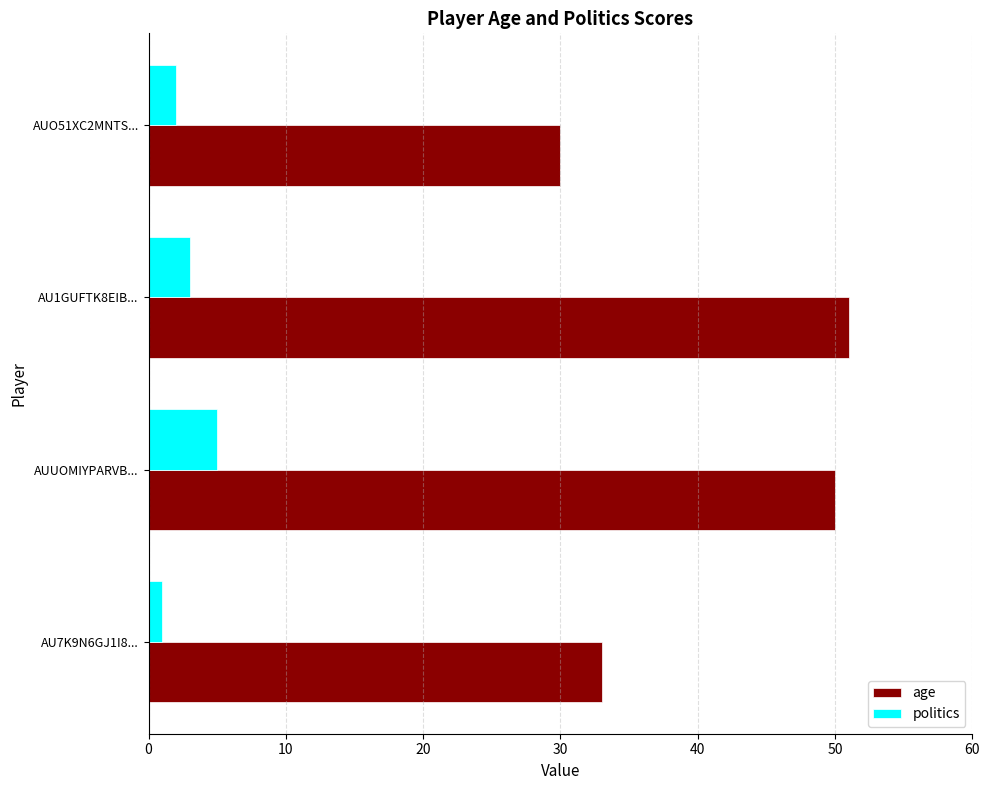

How many distinct data groups are displayed?

2